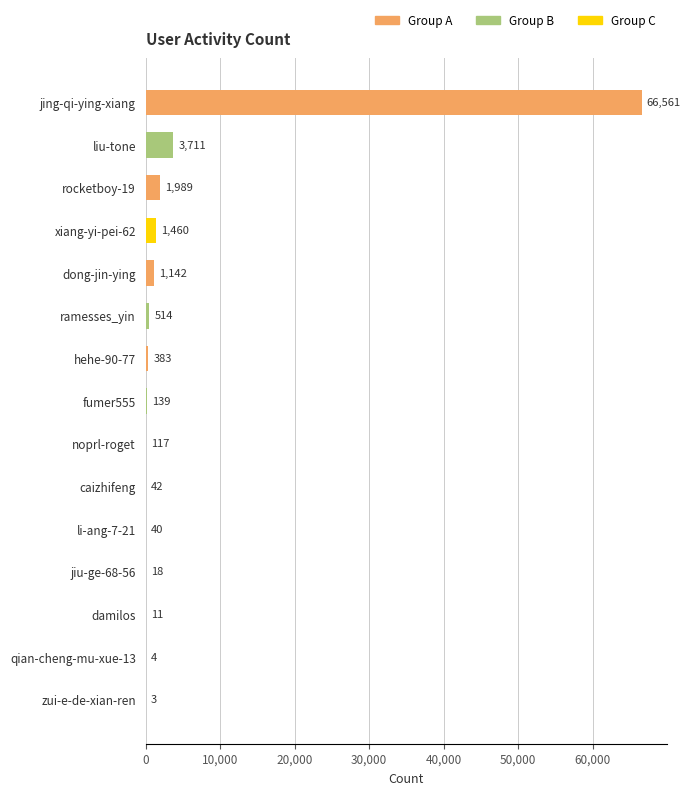

What is the sum of the values at fumer555 and damilos?

150